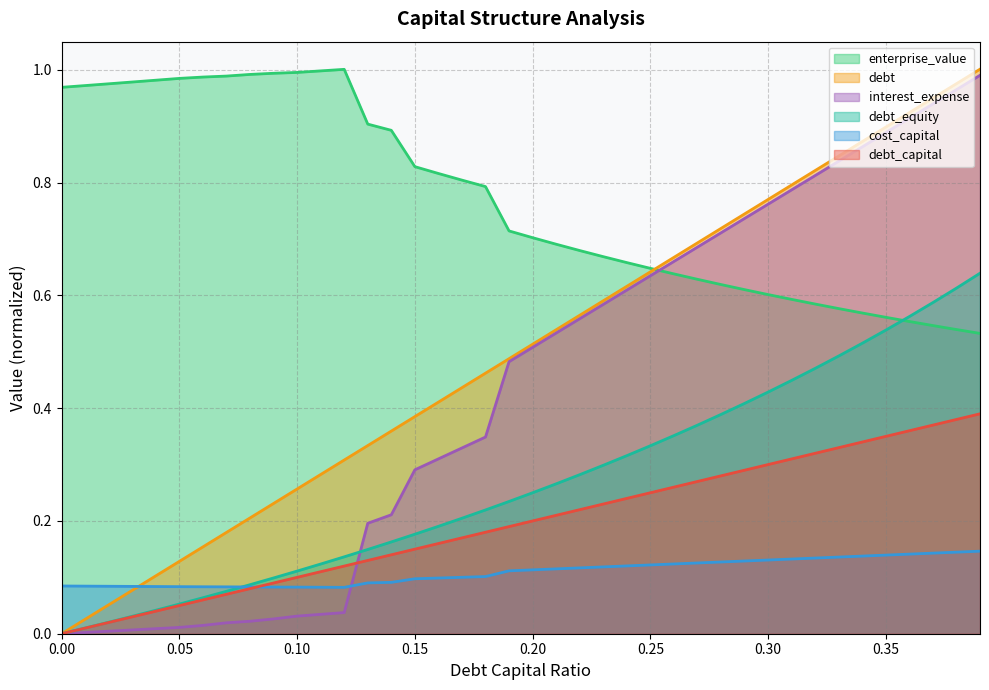

True or false: enterprise_value has a value of 0.8 at 0.17.

True